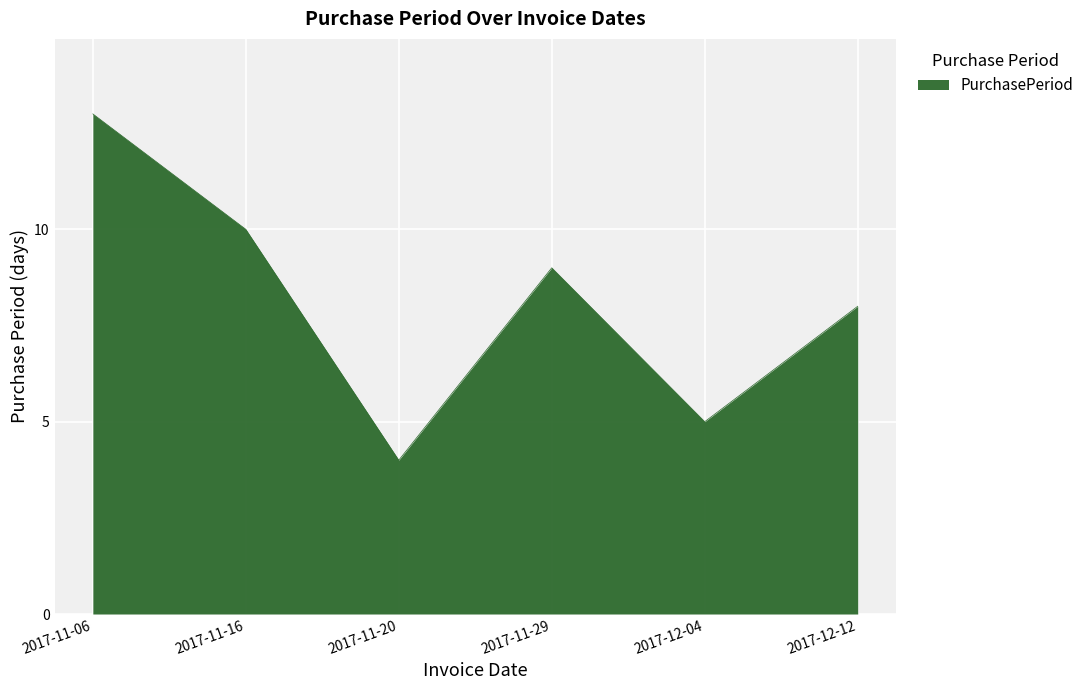

Reading left to right, extract all data points from this chart.

2017-11-06=13	2017-11-16=10	2017-11-20=4	2017-11-29=9	2017-12-04=5	2017-12-12=8